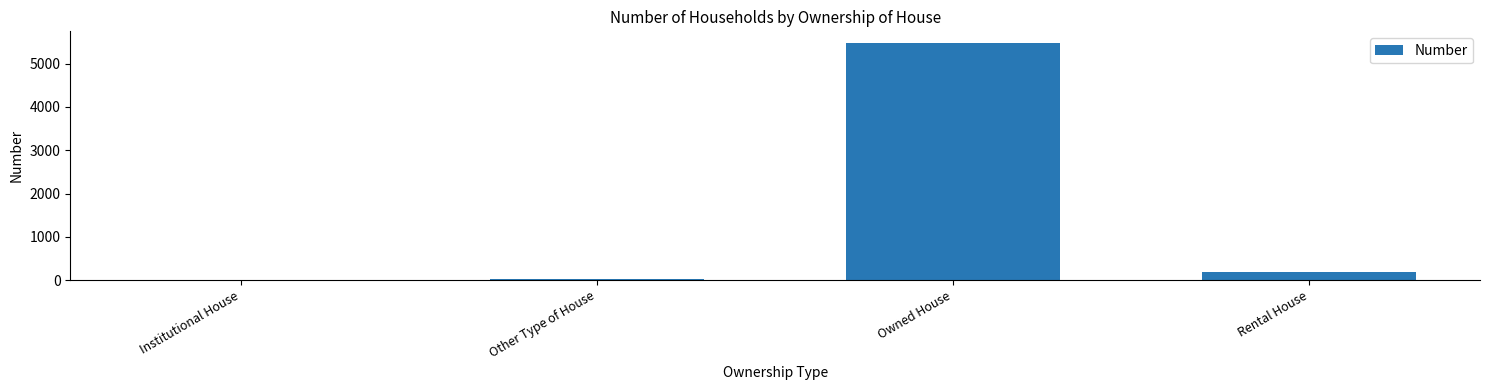

What is the sum of all values?

5684